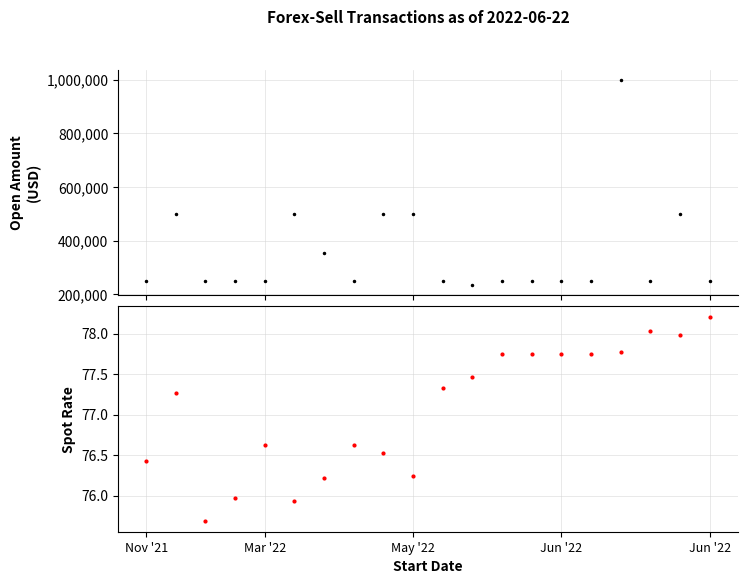

True or false: Open Amount and Spot Rate intersect in this chart.

False